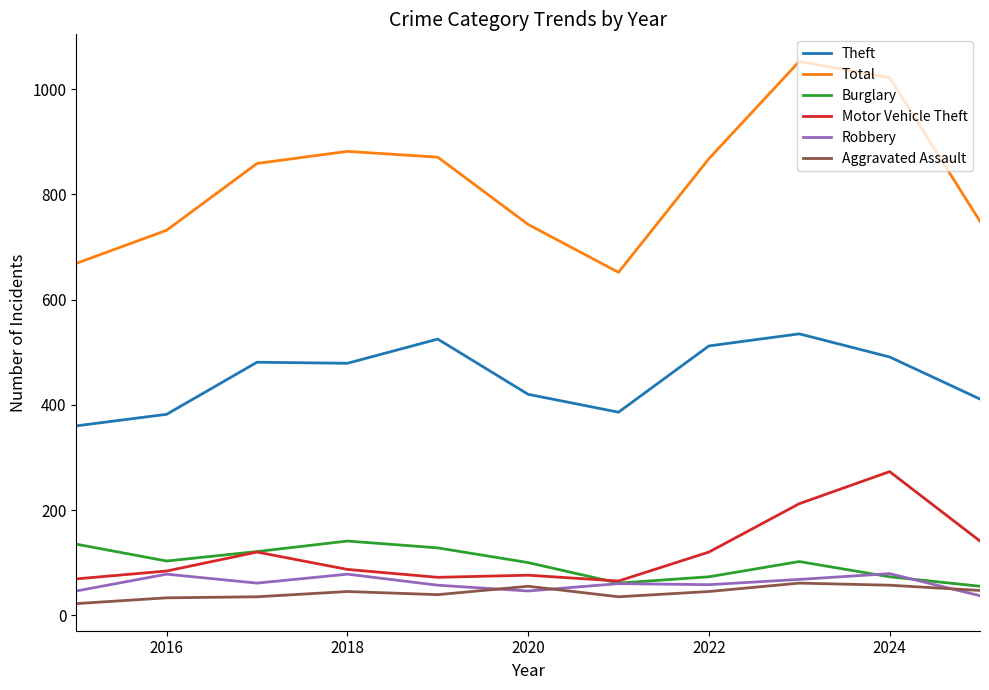

Which series has the largest range (max minus min)?

Total